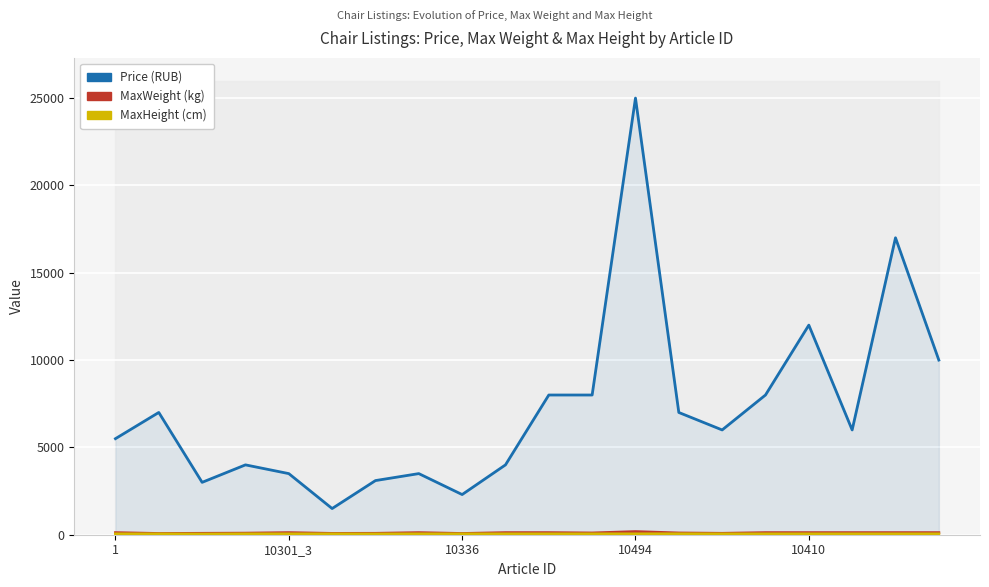

Reading left to right, list all the values displayed in this chart.

Price: 5499	7000	2999	3999	3499	1499	3100	3499	2300	3999	7999	7999	24999	6999	5999	7999	12000	5999	17000	9999
MaxWeight: 120	70	80	90	120	75	80	120	70	120	120	100	180	100	80	120	120	120	120	120
MaxHeight: 50	50	40	50	50	50	45	50	50	50	50	50	50	53	50	50	50	50	50	50